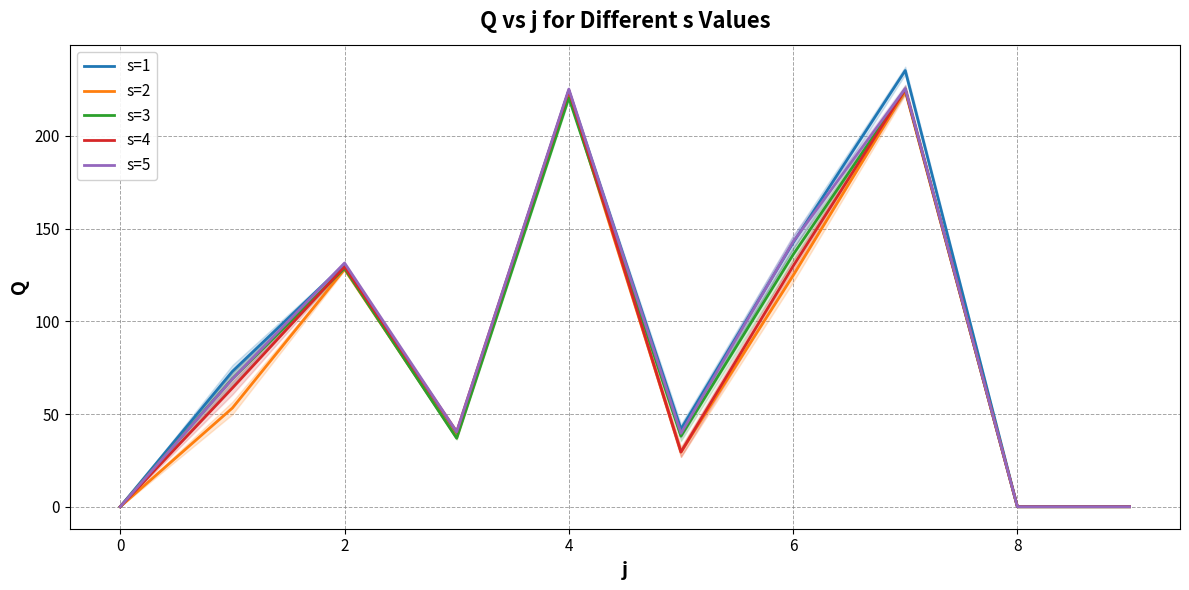

The s=2 series shows 124.7 at 6. True or false?

True